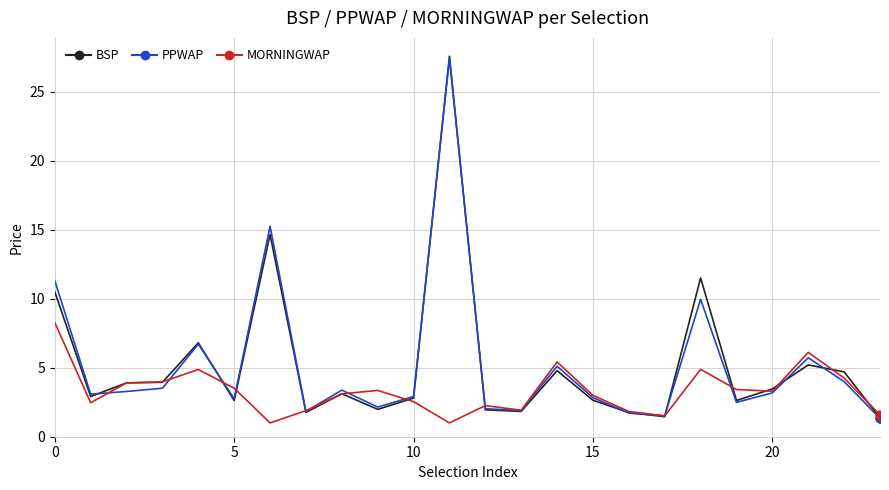

Which series has the largest range (max minus min)?

BSP